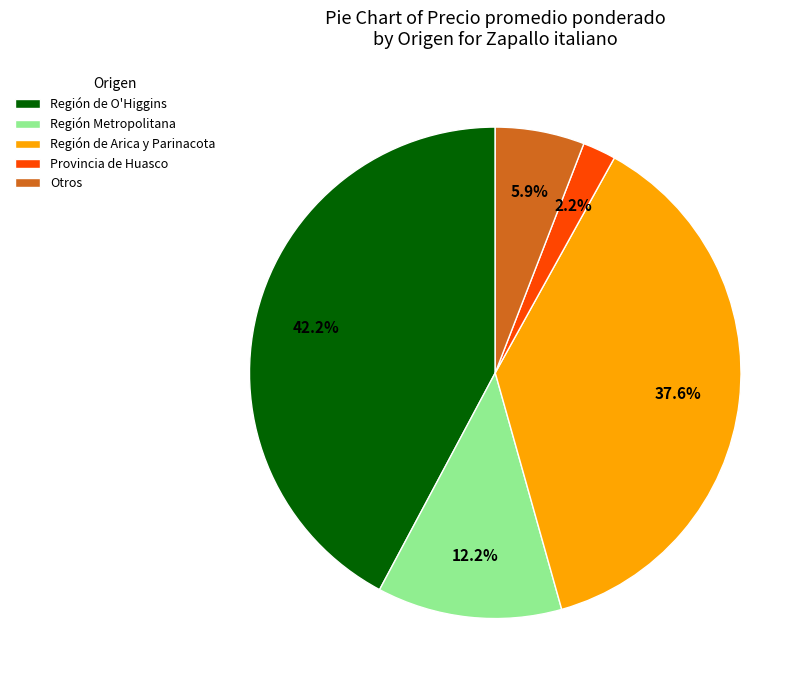

Is there any slice that represents more than half of the pie?

No